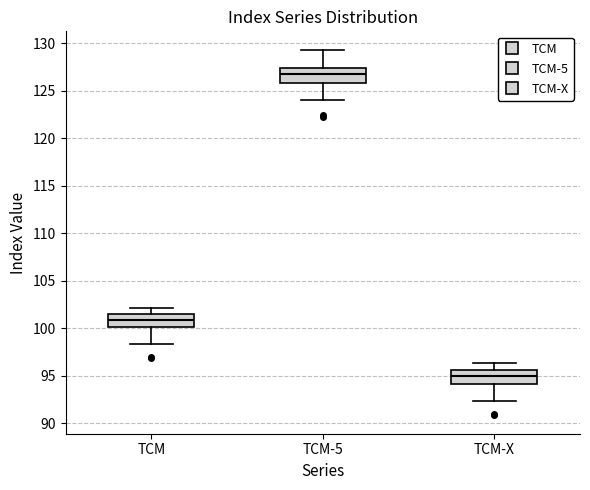

Which box's median line is the lowest?

TCM-X